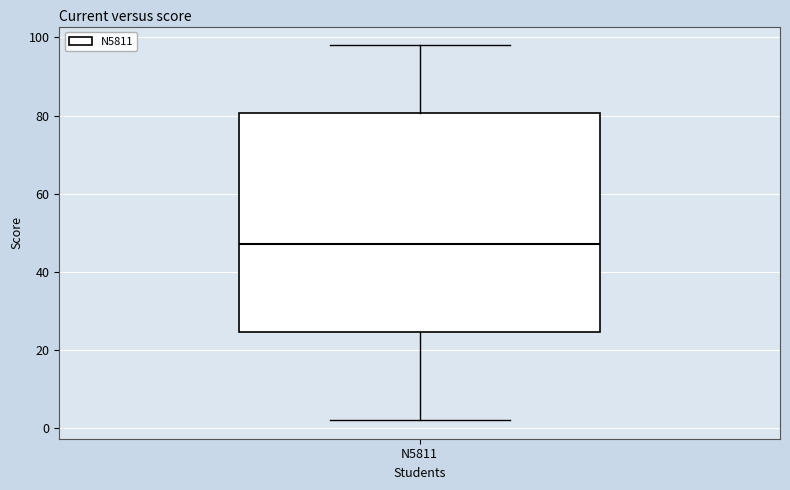

Transcribe this box plot: give where the median line is, the range the box spans, and where the two whiskers end, as read against the y-axis. The values are not printed on the chart, so give them approximately, as read against the axis.

median 48, box 24 to 80, whiskers 2 to 98